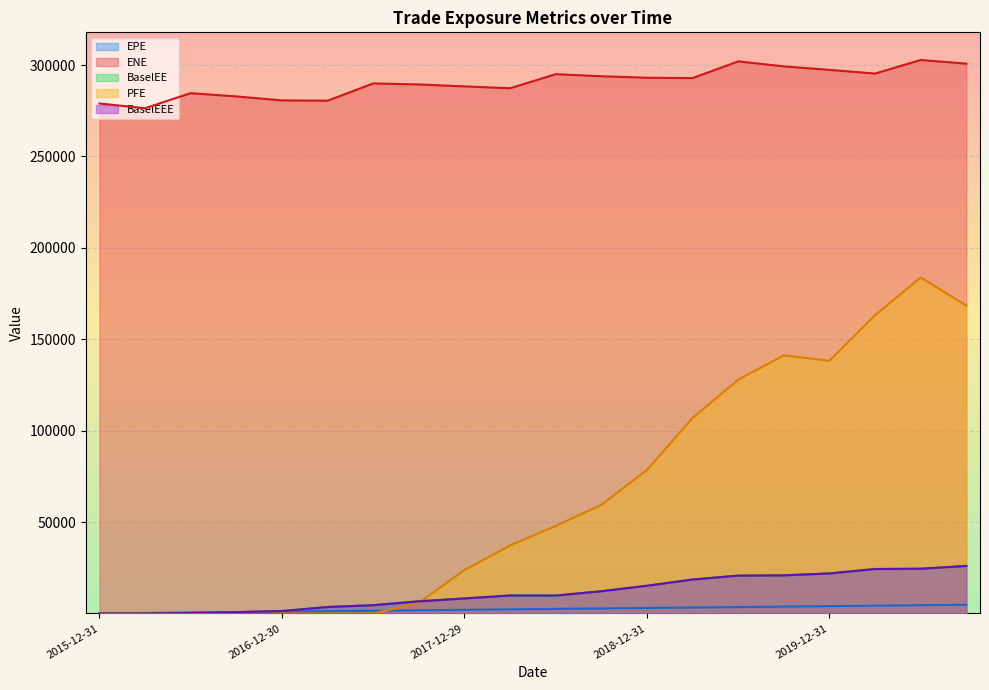

Which series has the largest total across all categories?

ENE